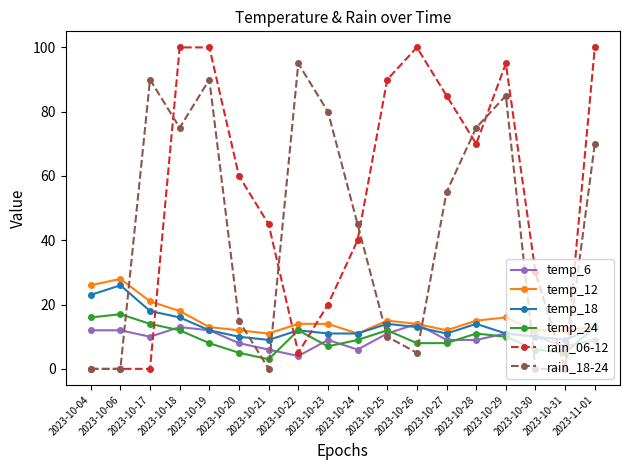

What is the difference between the highest and lowest values at 2023-10-28?

66